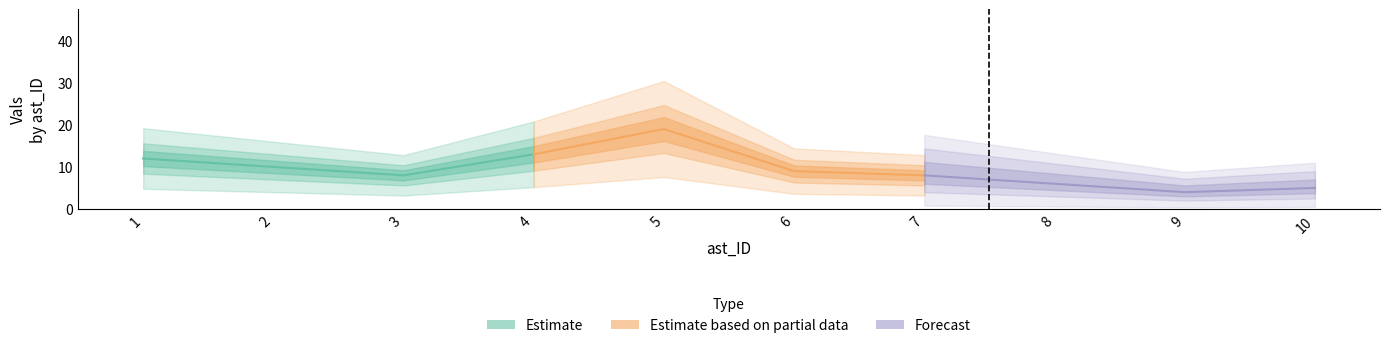

The chart shows a value of 2 at 9. True or false?

False